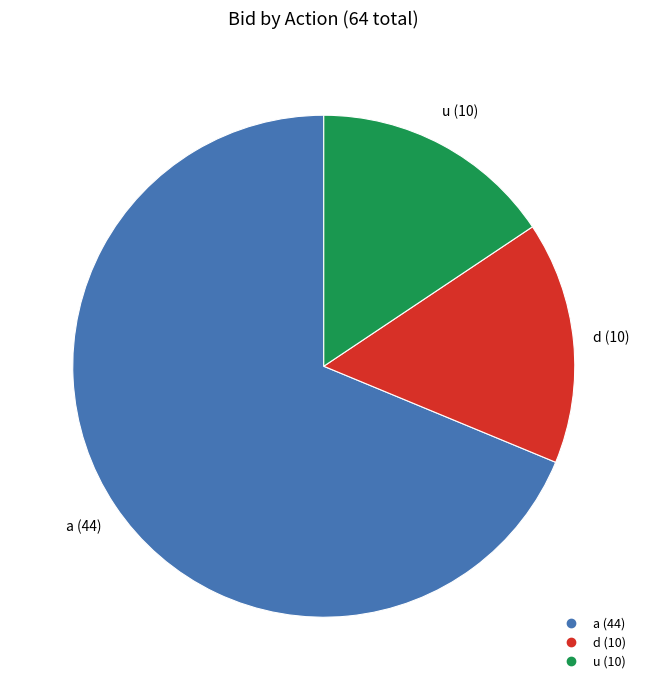

Is there a majority slice in this chart?

Yes